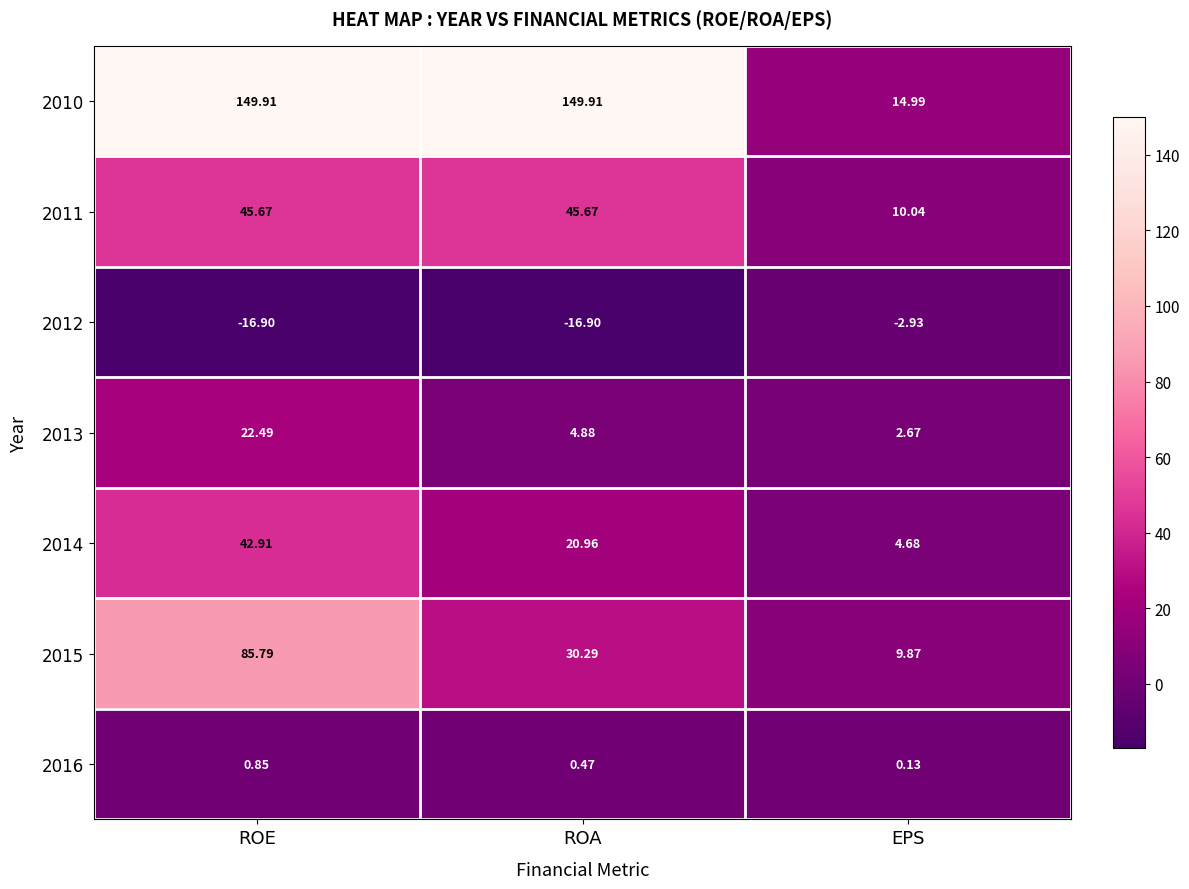

At which category is the sum across all series the highest?

ROE